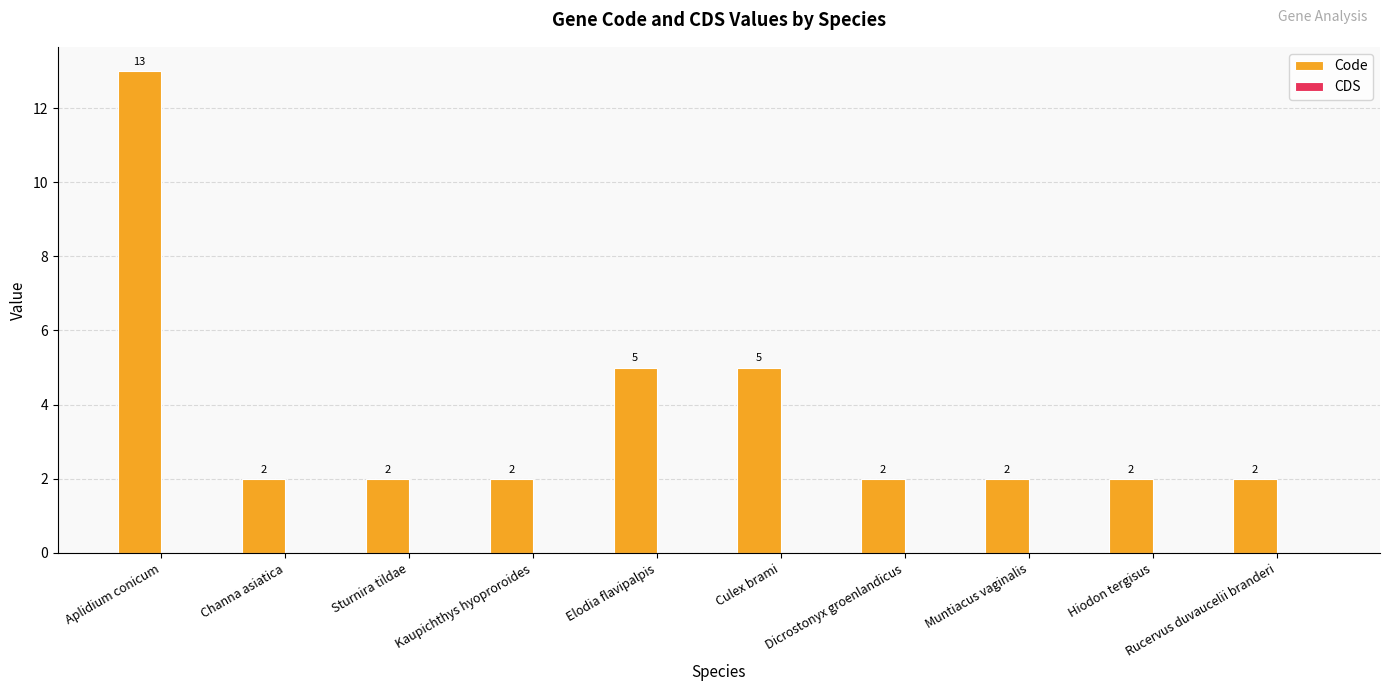

How many values are between 2 and 5?

9